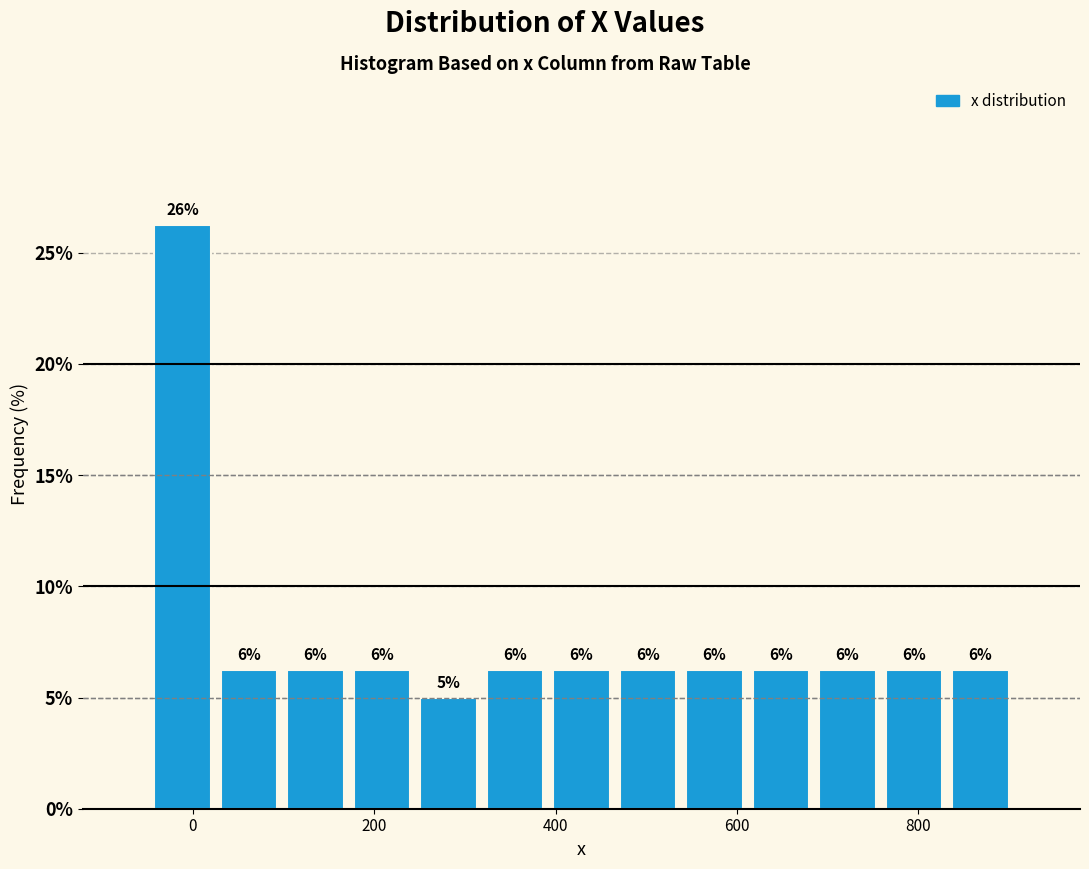

Around what value on the x-axis is the tallest bar? Give the approximate position of its centre, as read against the axis.

-20